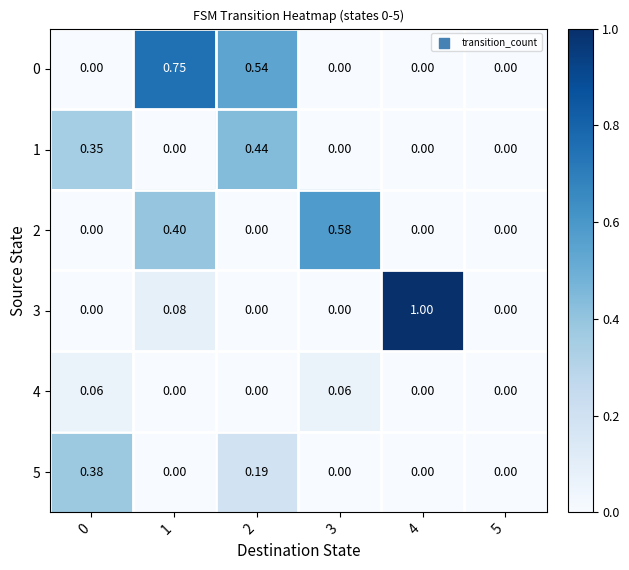

Is the value of 1 at 5 greater than the value of 4 at 3?

No